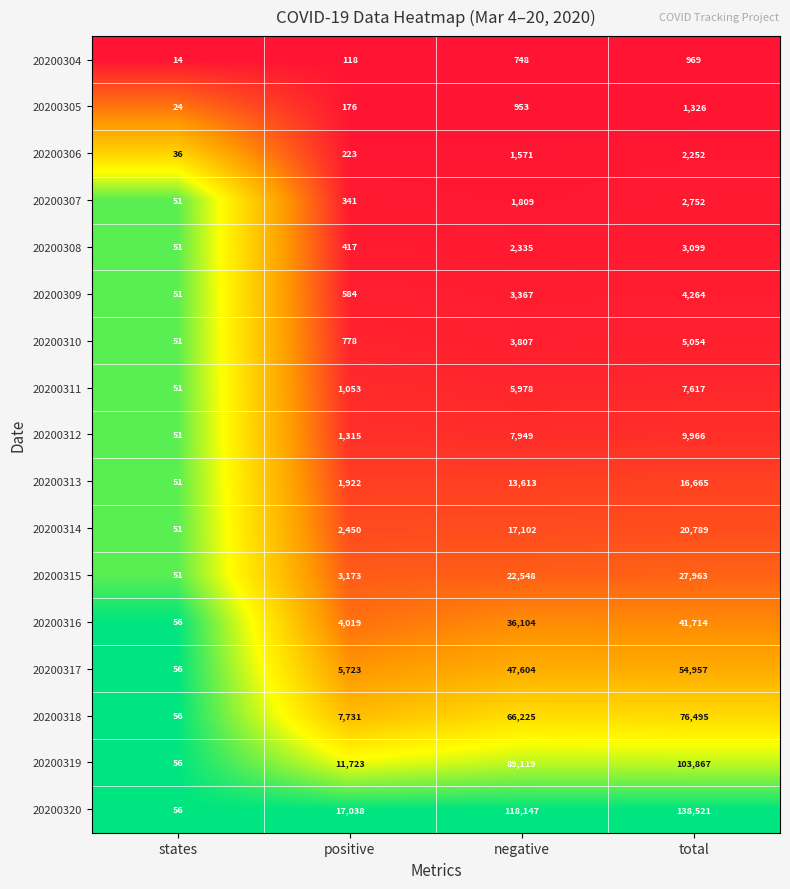

What is the difference between the second highest and minimum values in the 20200310 series?

3756